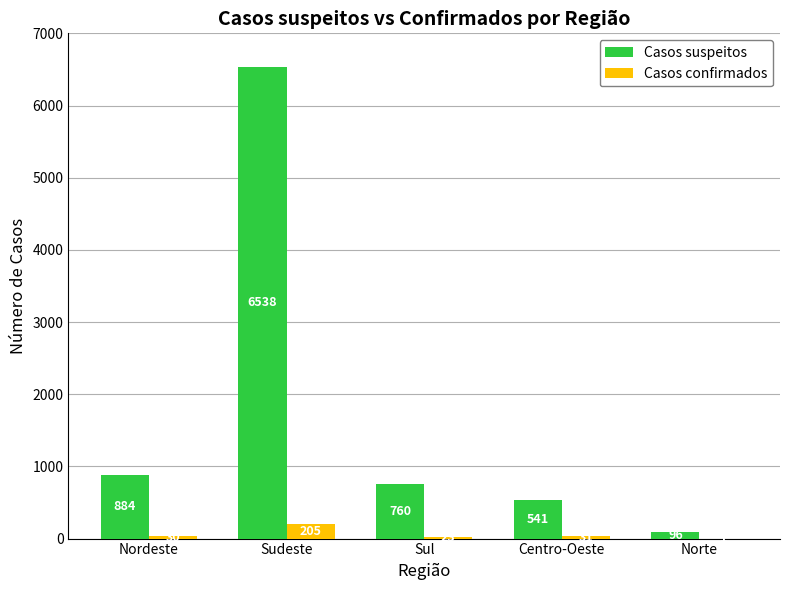

Is the value of Casos suspeitos at Sudeste greater than the value of Casos confirmados at Norte?

Yes